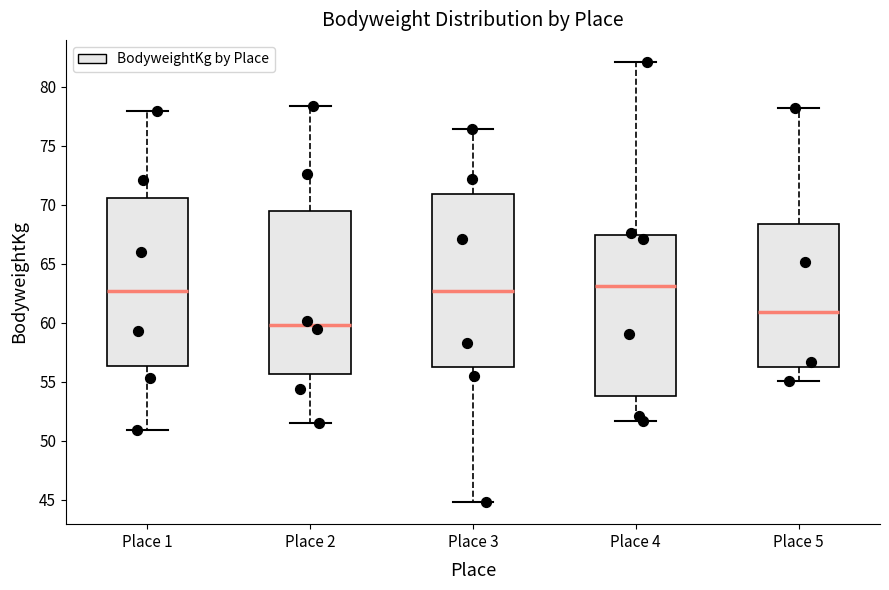

Reading left to right, transcribe this box plot: for each box, give where its median line is, the range the box spans, and where its two whiskers end, as read against the y-axis. The values are not printed on the chart, so give them approximately, as read against the axis.

Place 1: median 62.5, box 56.5 to 70.5, whiskers 51.0 to 78.0
Place 2: median 60.0, box 55.5 to 69.5, whiskers 51.5 to 78.5
Place 3: median 62.5, box 56.0 to 71.0, whiskers 45.0 to 76.5
Place 4: median 63.0, box 54.0 to 67.5, whiskers 51.5 to 82.0
Place 5: median 61.0, box 56.5 to 68.5, whiskers 55.0 to 78.0